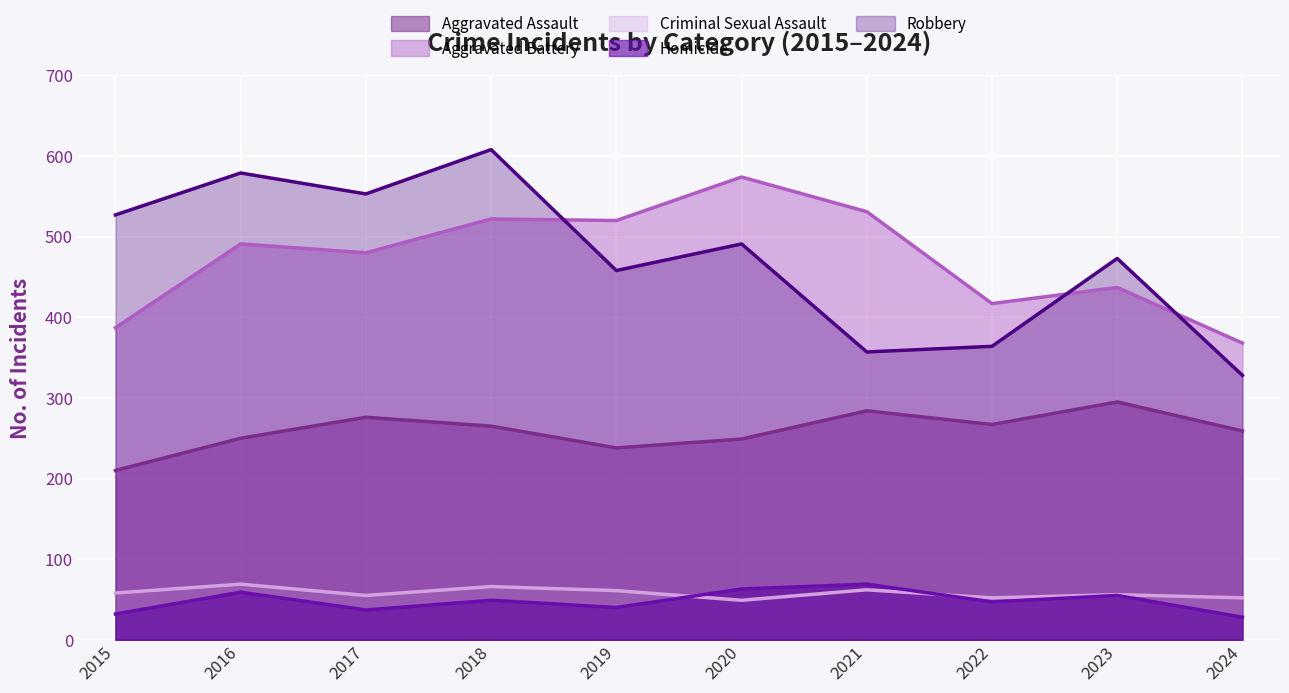

Rank the series at 2018 from lowest to highest value.

Homicide, Criminal Sexual Assault, Aggravated Assault, Aggravated Battery, Robbery